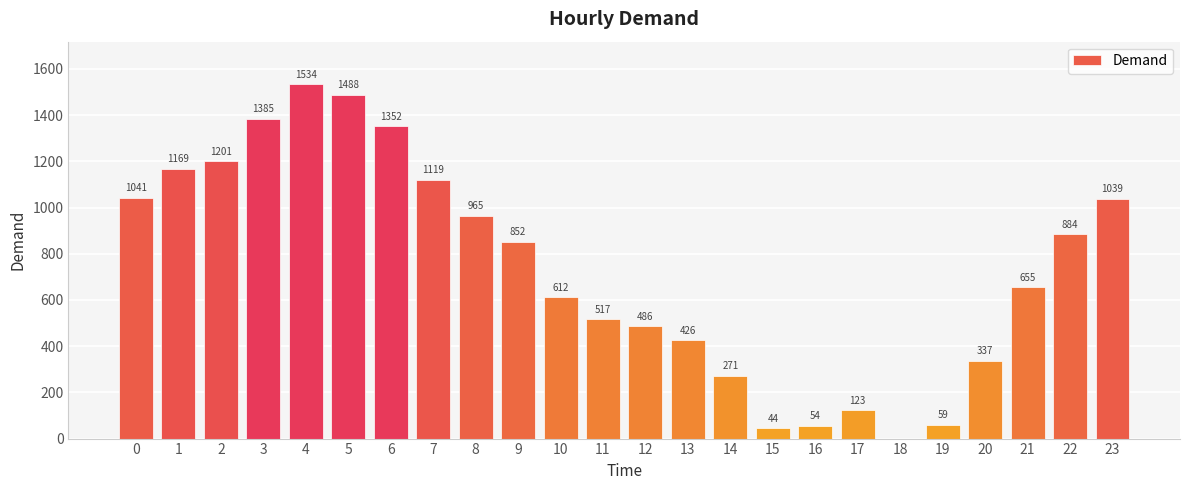

The chart shows a value of 852 at 9. True or false?

True